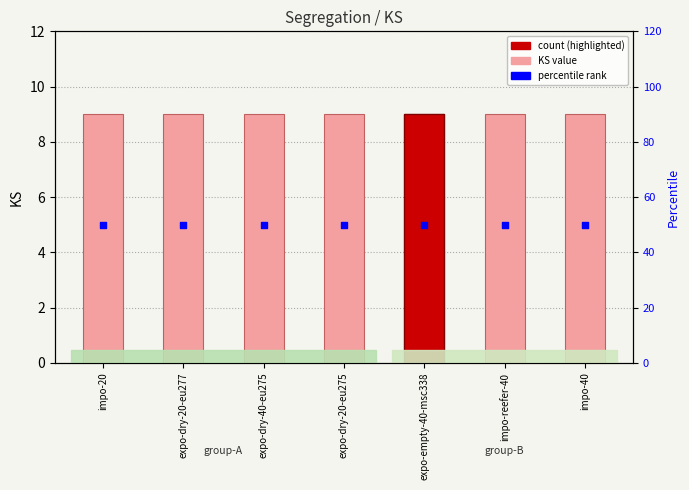

What is the total value across all series at expo-dry-20-eu275?

59